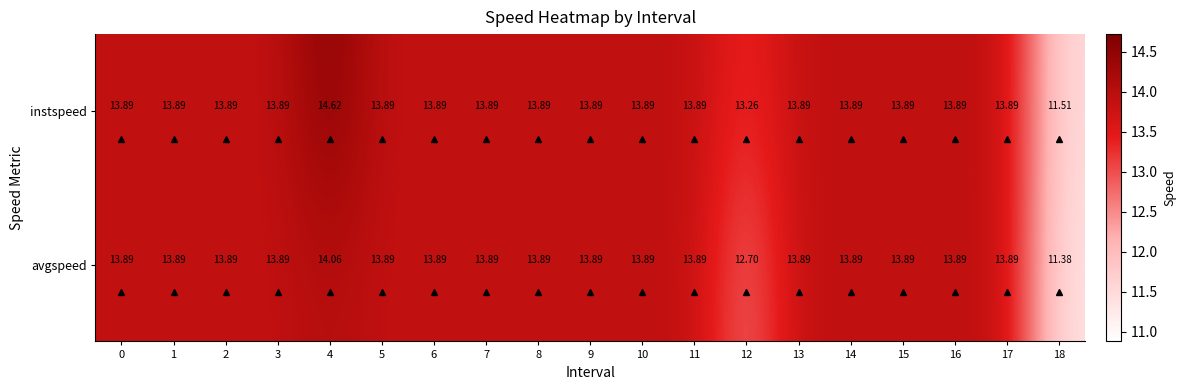

How many values in the avgspeed series exceed 13?

17